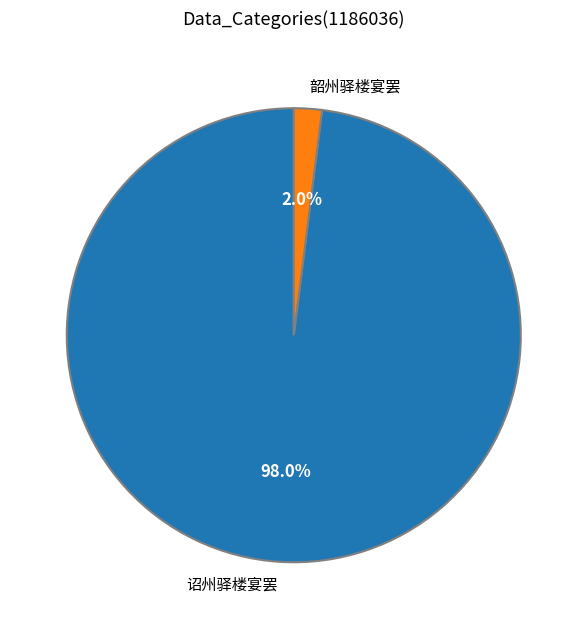

To the nearest percent, what is the difference between the 韶州驿楼宴罢 and 诏州驿楼宴罢 slice percentages?

96%